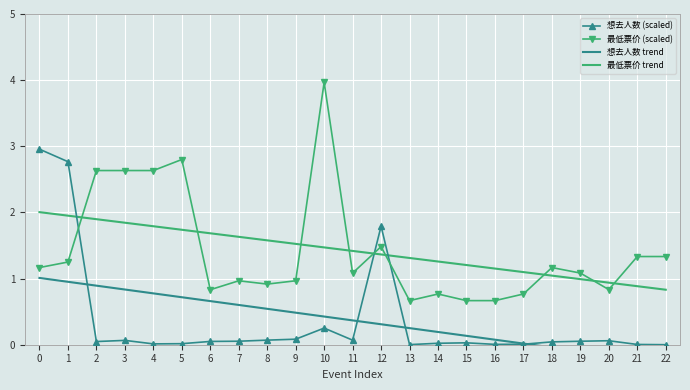

The value of 最低票价 trend at 20 is 0.9. True or false?

True